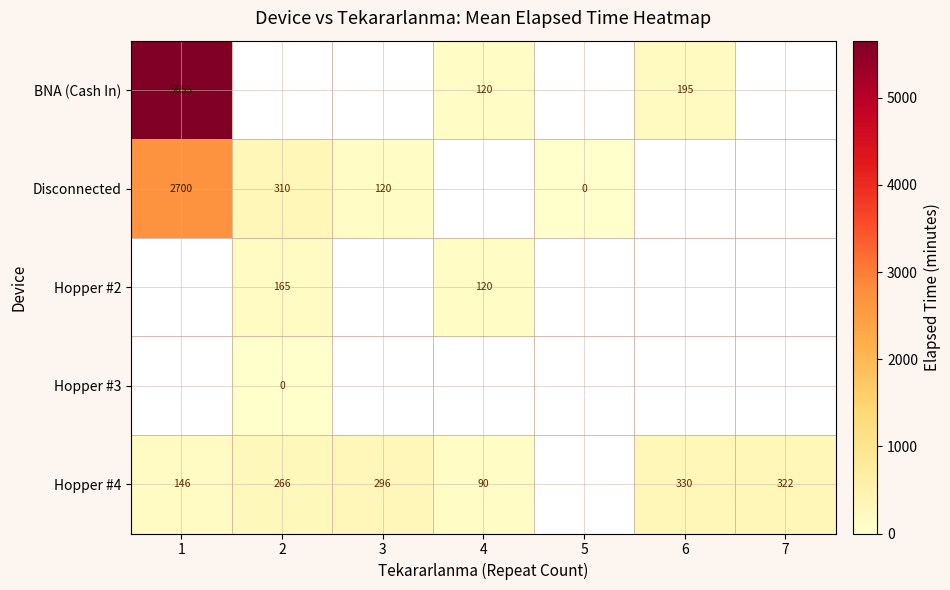

The Hopper #4 series shows 255 at 1. True or false?

False